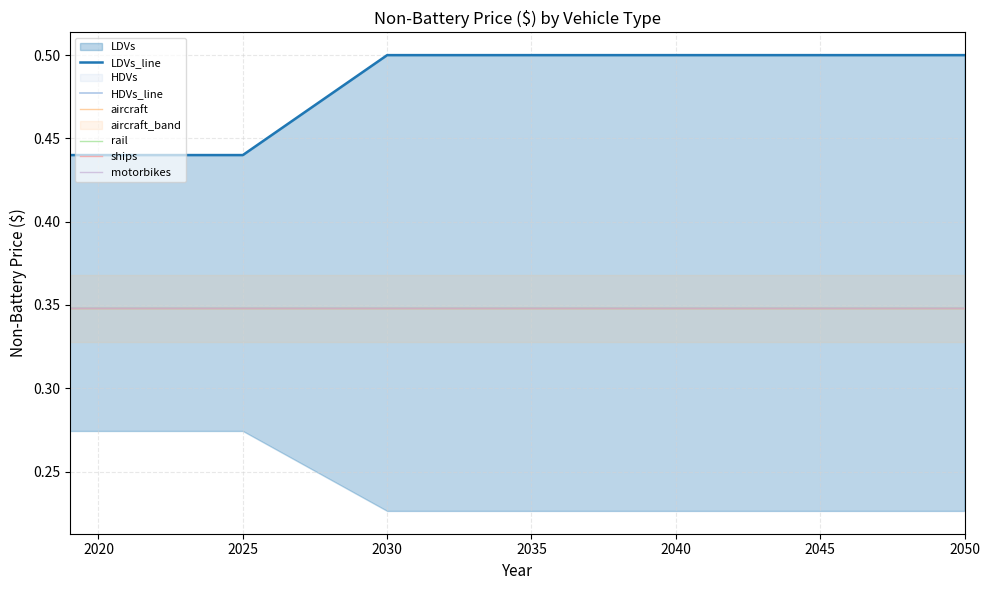

True or false: aircraft and LDVs_line intersect in this chart.

False